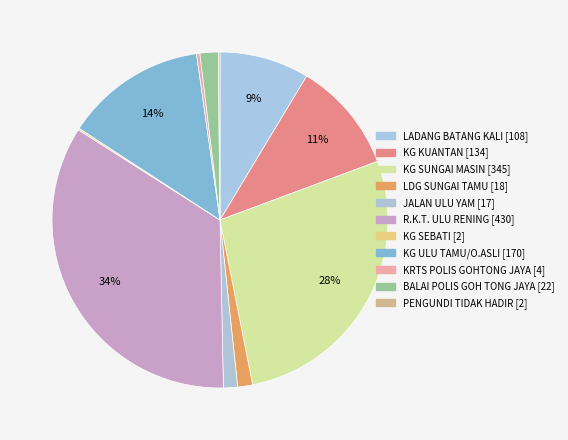

The KG SUNGAI MASIN slice represents 28% of the pie. True or false?

True